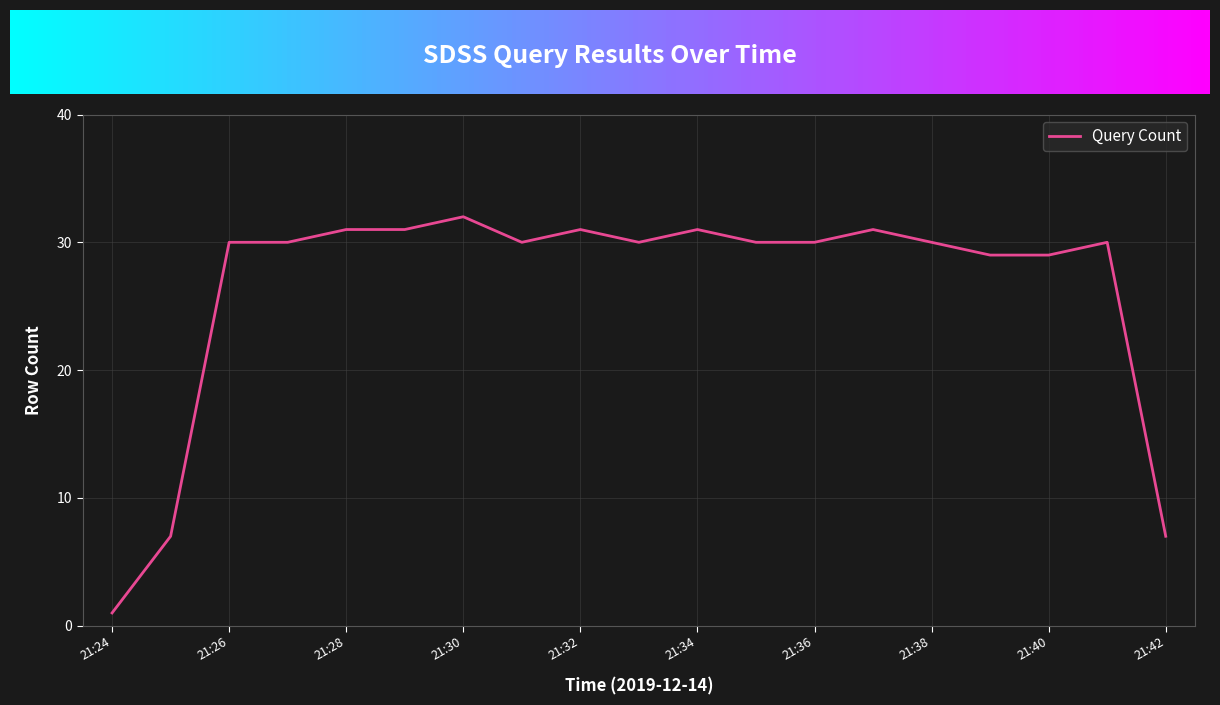

Reading left to right, list all the values displayed in this chart.

1	7	30	30	31	31	32	30	31	30	31	30	30	31	30	29	29	30	7